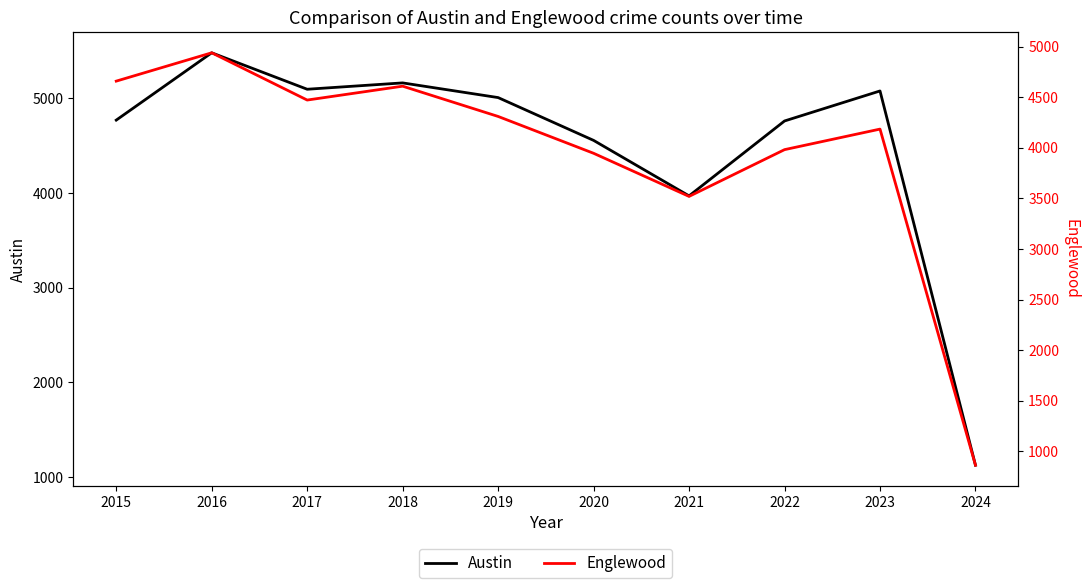

At which category is the sum across all series the highest?

2016